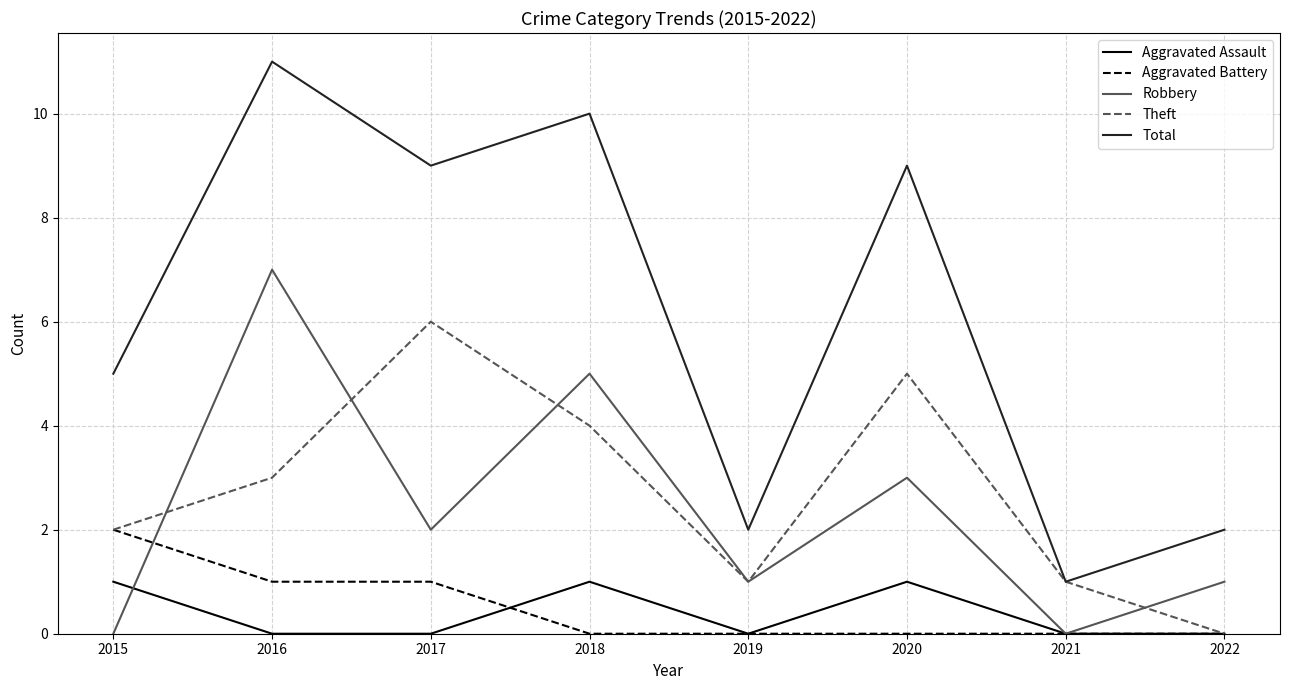

The value of Aggravated Battery at 2020 is 0. True or false?

True